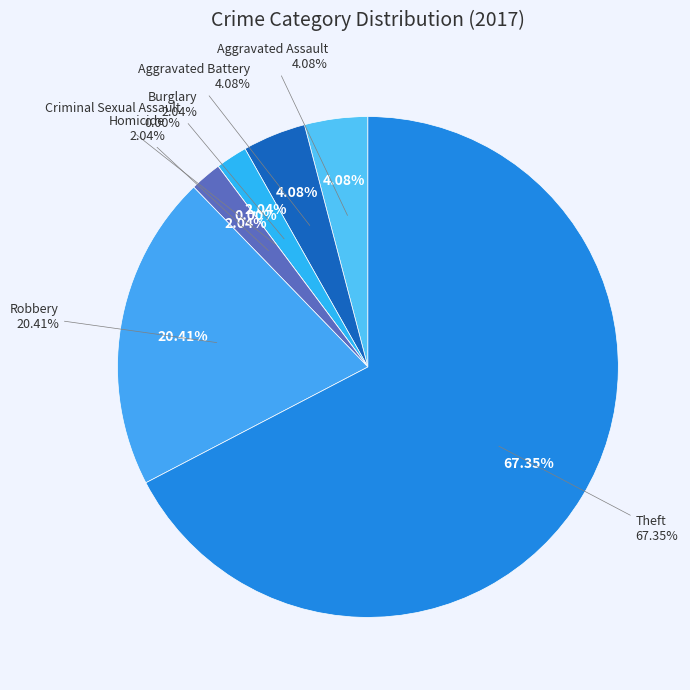

Does Theft represent more than half of the total?

Yes